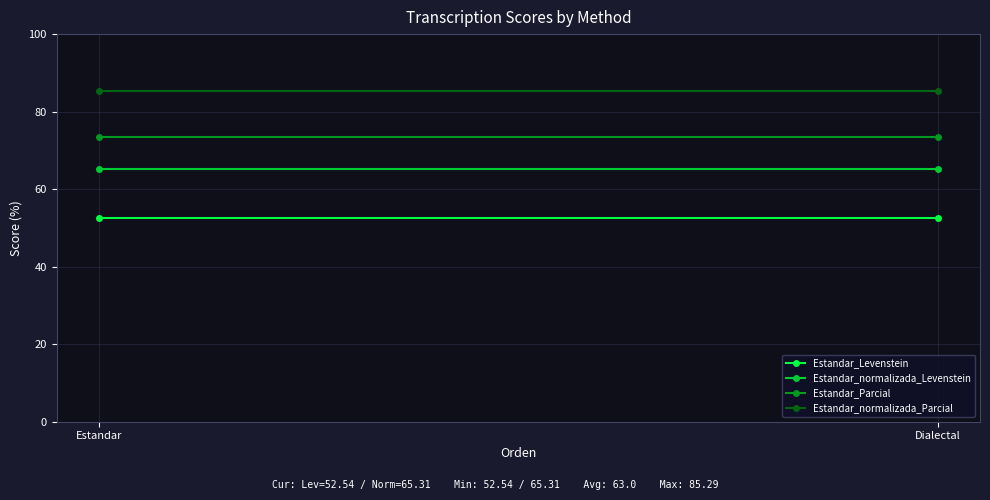

What are all the series names shown in the legend?

Estandar_Levenstein, Estandar_normalizada_Levenstein, Estandar_Parcial, Estandar_normalizada_Parcial